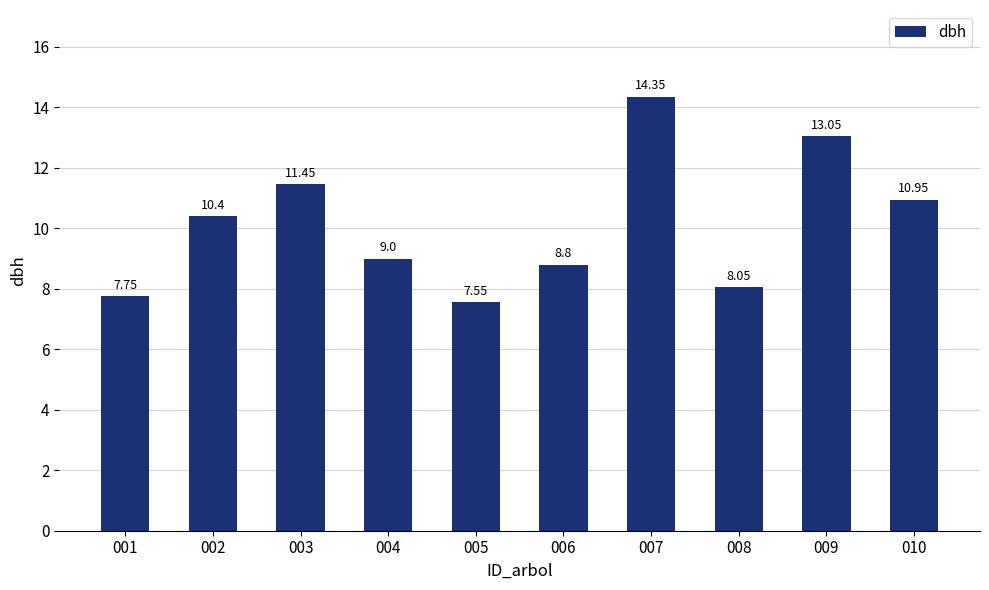

What is the difference between the maximum and second lowest values?

6.6